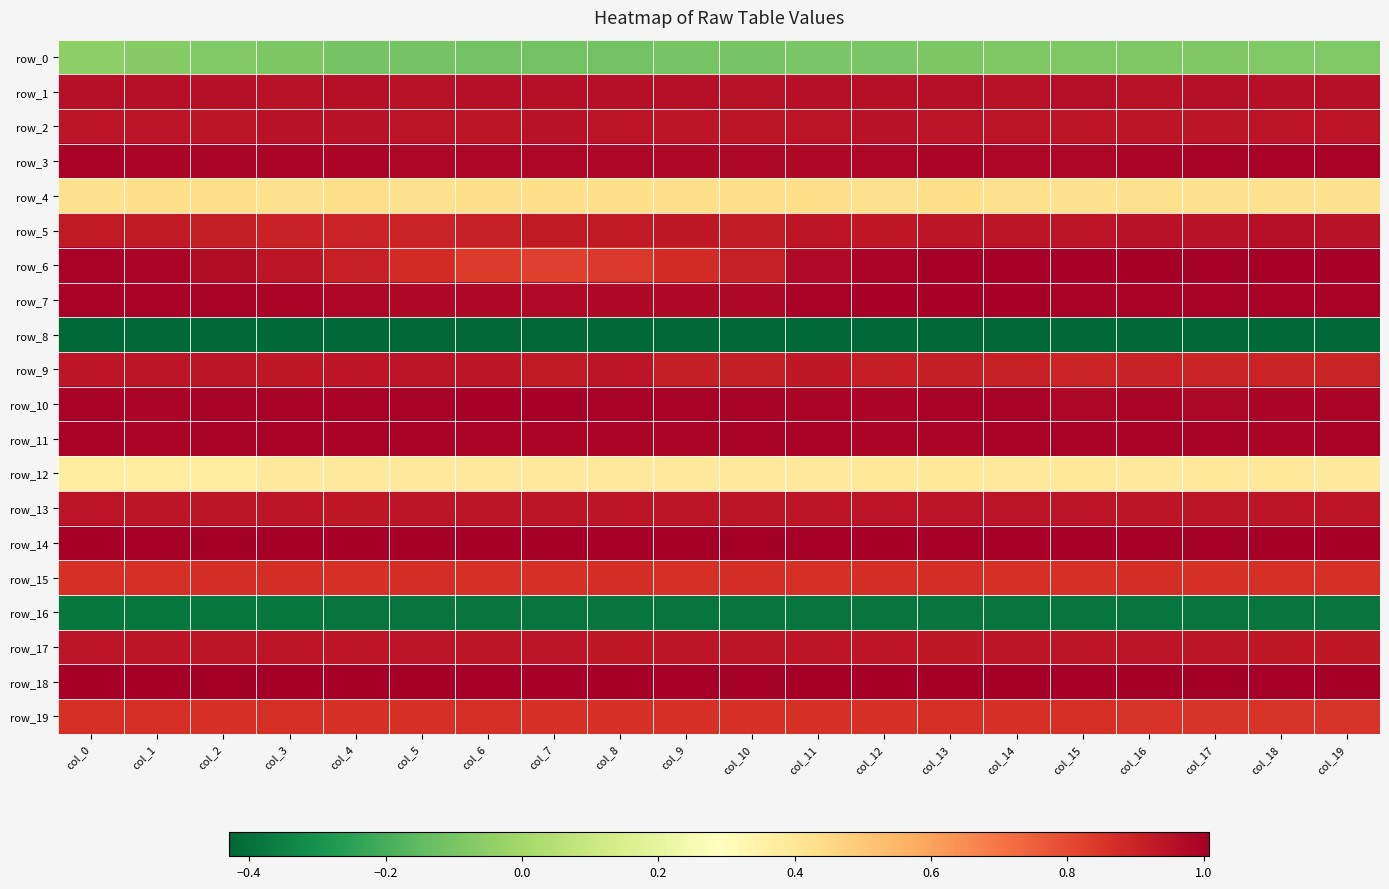

At which category does the chart reach its minimum across all series?

col_12